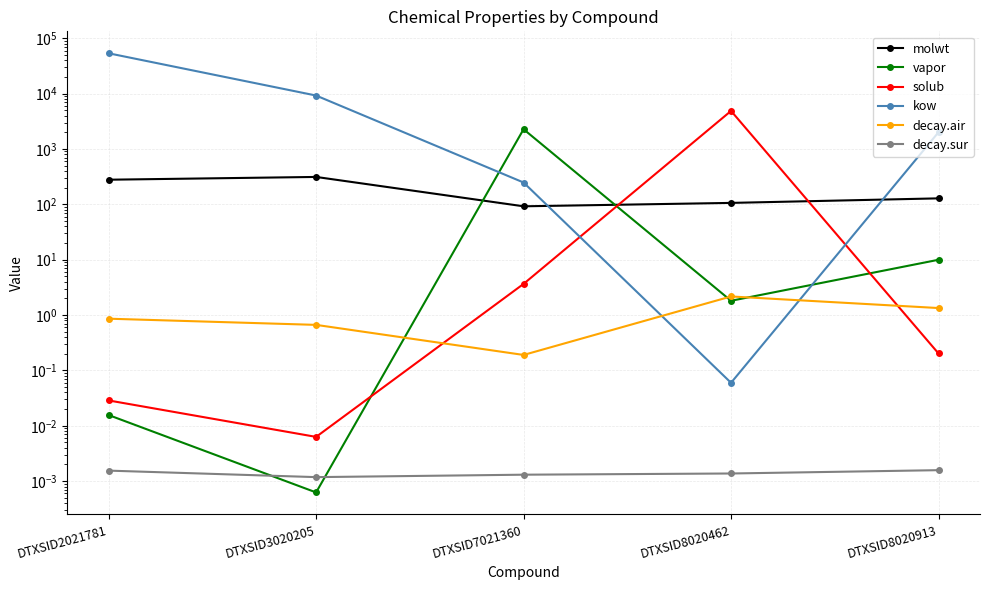

List the series in order of their peak value, lowest first.

decay.sur, decay.air, molwt, vapor, solub, kow